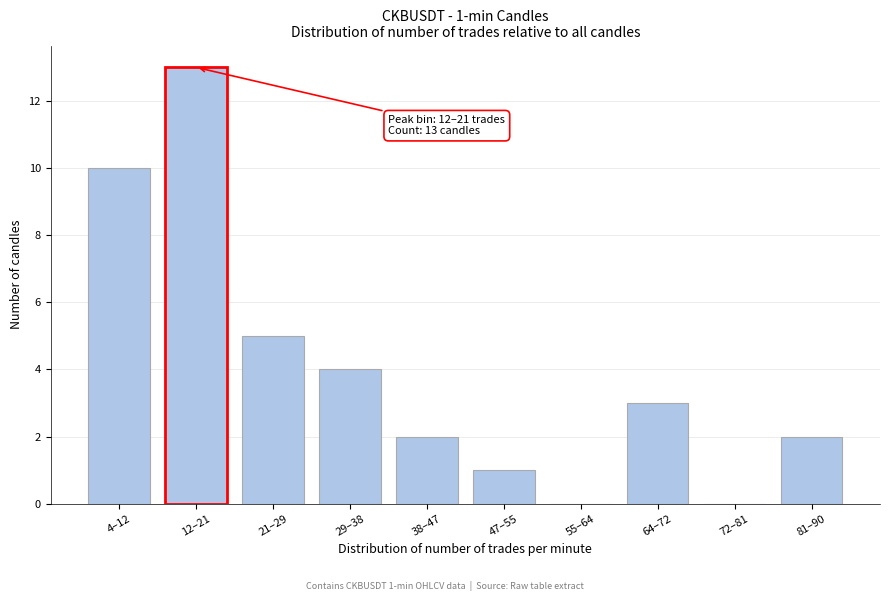

Reading left to right, extract all data points from this chart.

4–12=10	12–21=13	21–29=5	29–38=4	38–47=2	47–55=1	55–64=0	64–72=3	72–81=0	81–90=2